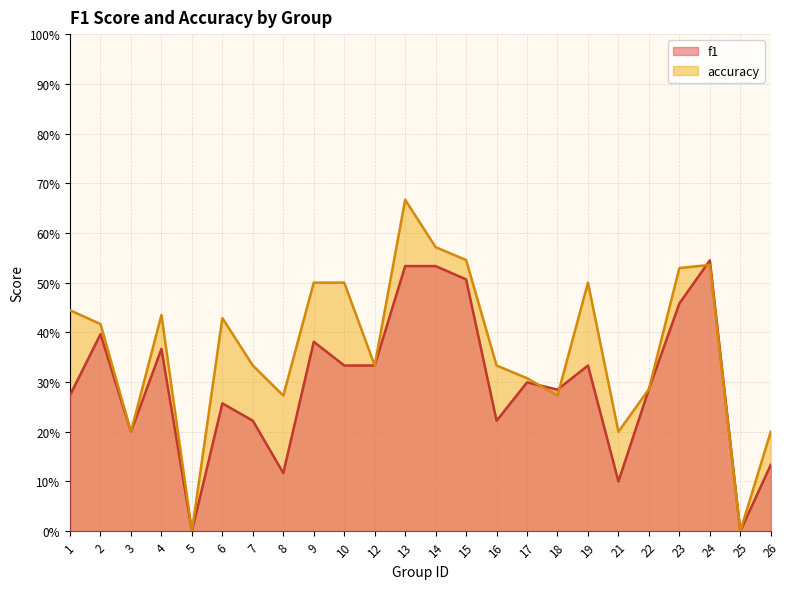

Is the value of f1 at 9 greater than the value of accuracy at 22?

Yes